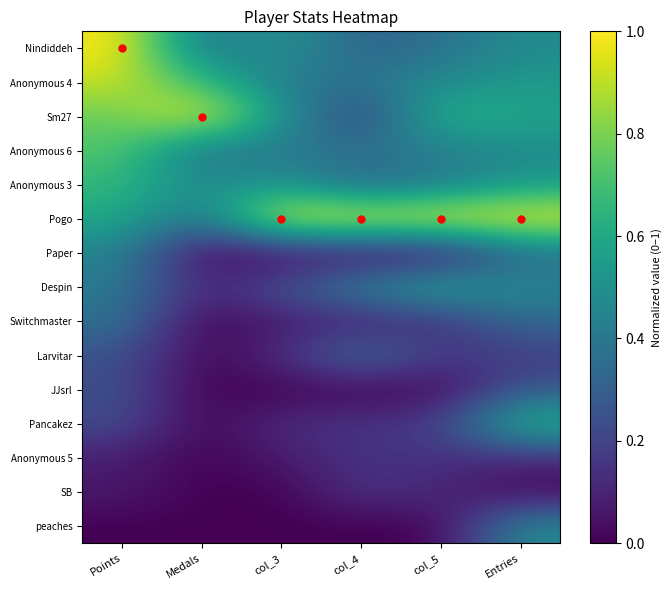

Reading right to left, extract all data points from this chart.

Nindiddeh: Entries=0.5	col_5=0.4	col_4=0.3	col_3=0.5	Medals=0.4	Points=1.0
Anonymous 4: Entries=0.5	col_5=0.5	col_4=0.4	col_3=0.4	Medals=0.7	Points=0.9
Sm27: Entries=0.6	col_5=0.7	col_4=0.2	col_3=0.5	Medals=1.0	Points=0.8
Anonymous 6: Entries=0.5	col_5=0.4	col_4=0.4	col_3=0.4	Medals=0.4	Points=0.7
Anonymous 3: Entries=0.5	col_5=0.4	col_4=0.3	col_3=0.5	Medals=0.5	Points=0.7
Pogo: Entries=1.0	col_5=1.0	col_4=1.0	col_3=1.0	Medals=0.4	Points=0.6
Paper: Entries=0.3	col_5=0.0	col_4=0.0	col_3=0.0	Medals=0.0	Points=0.5
Despin: Entries=0.5	col_5=0.6	col_4=0.5	col_3=0.3	Medals=0.1	Points=0.4
Switchmaster: Entries=0.3	col_5=0.1	col_4=0.1	col_3=0.1	Medals=0.0	Points=0.4
Larvitar: Entries=0.2	col_5=0.2	col_4=0.4	col_3=0.1	Medals=0.0	Points=0.3
JJsrl: Entries=0.3	col_5=0.0	col_4=0.0	col_3=0.0	Medals=0.0	Points=0.2
Pancakez: Entries=0.7	col_5=0.2	col_4=0.2	col_3=0.1	Medals=0.0	Points=0.2
Anonymous 5: Entries=0.1	col_5=0.1	col_4=0.2	col_3=0.1	Medals=0.0	Points=0.1
SB: Entries=0.0	col_5=0.1	col_4=0.2	col_3=0.0	Medals=0.0	Points=0.1
peaches: Entries=0.5	col_5=0.0	col_4=0.0	col_3=0.0	Medals=0.0	Points=0.0